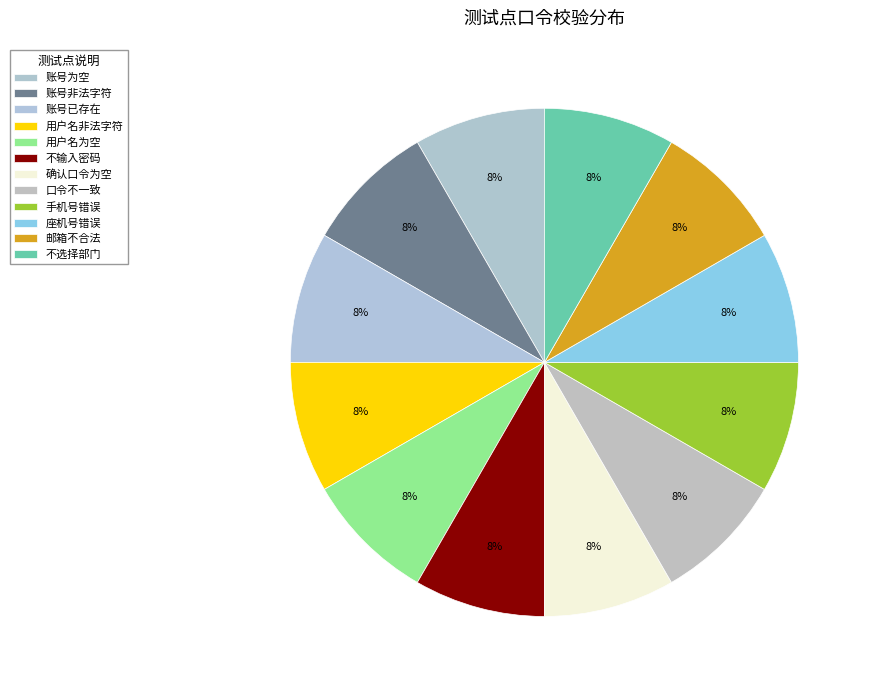

How many segments does this pie chart have?

12